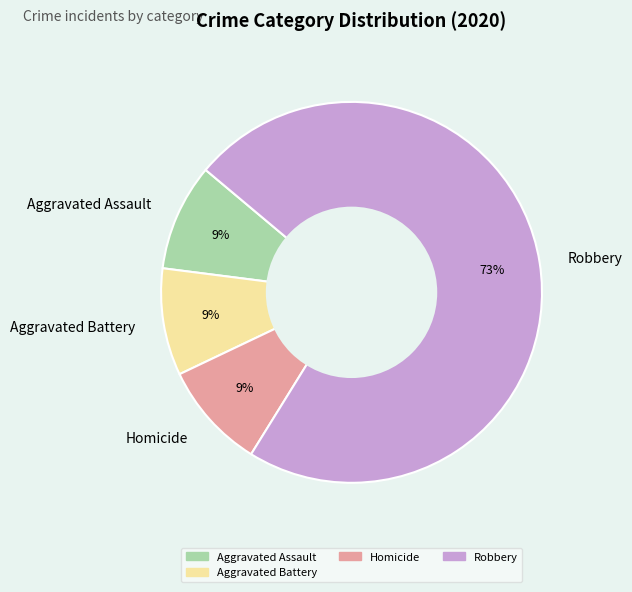

Count the number of slices in the pie.

4